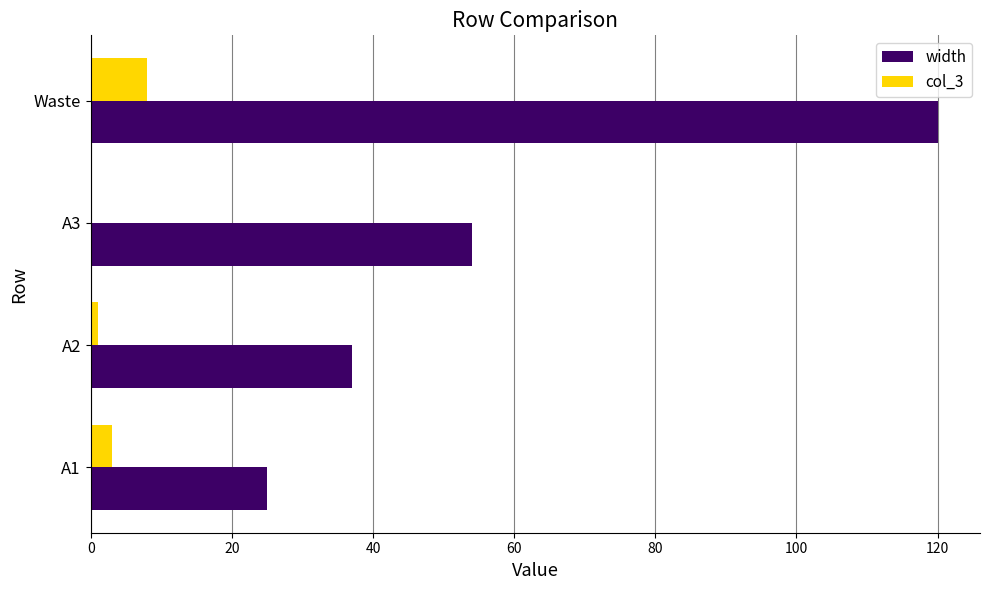

Between A3 and Waste, which series saw the biggest shift?

width